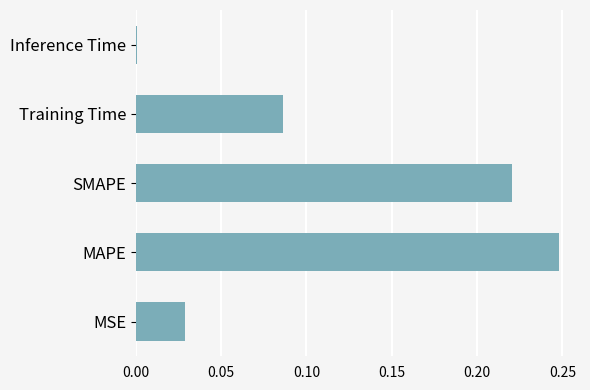

Which label corresponds to the largest value in the chart?

MAPE